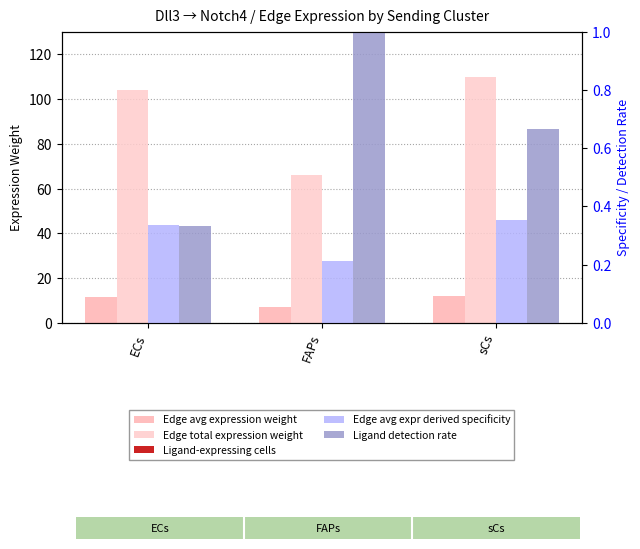

Reading left to right, list all the values displayed in this chart.

Edge avg expression weight: 11.6	7.4	12.2
Edge total expression weight: 104.0	66.3	109.9
Ligand-expressing cells: 0.0	0.0	0.0
Edge avg expr derived specificity: 0.3	0.2	0.4
Ligand detection rate: 0.3	1.0	0.7